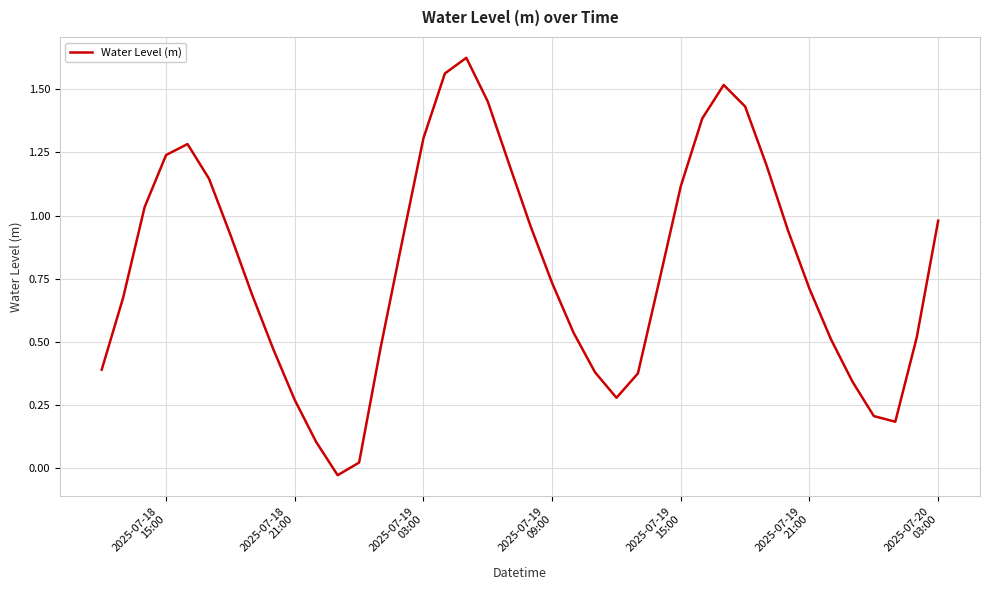

What is the difference between the maximum and minimum values?

1.7